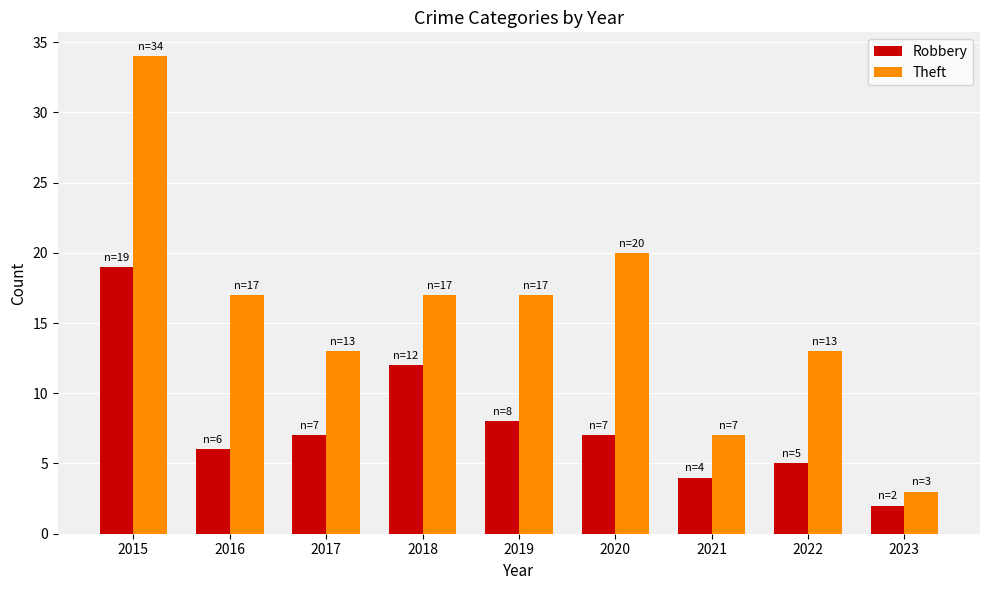

Does the chart contain any negative values?

No